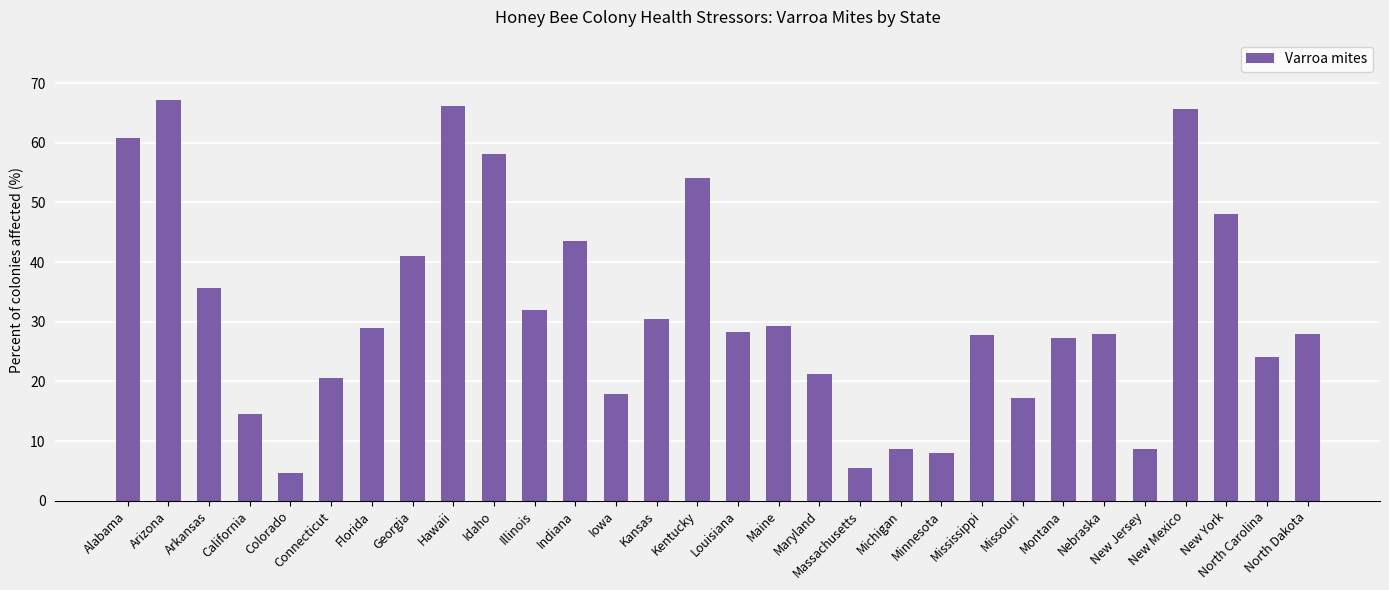

True or false: the data shows 17.9 at Iowa.

True